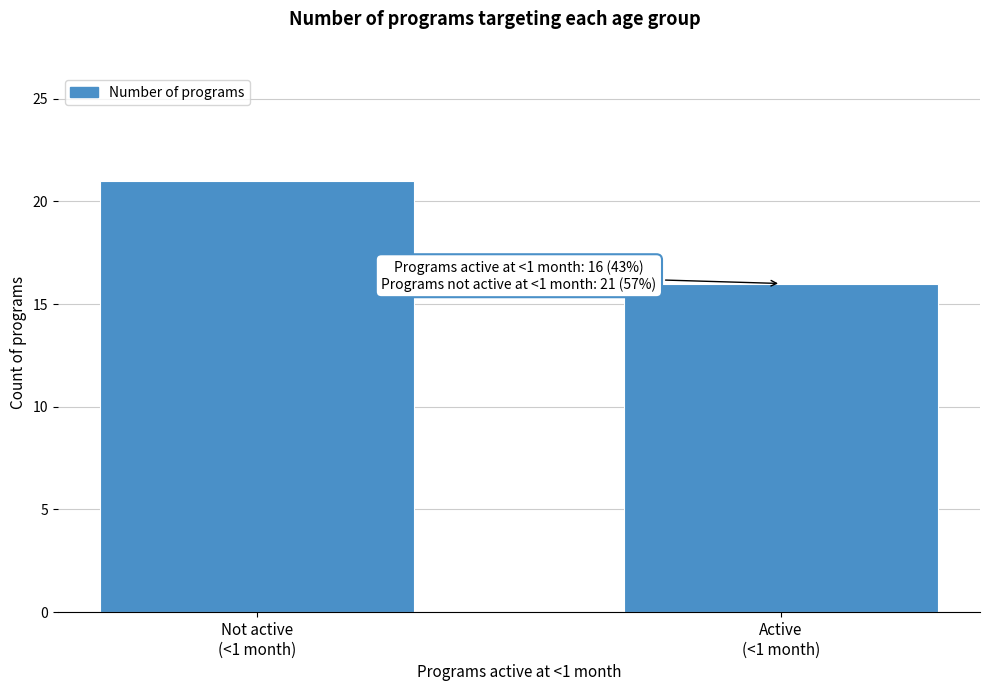

Reading left to right, transcribe all the data shown in this chart.

21	16